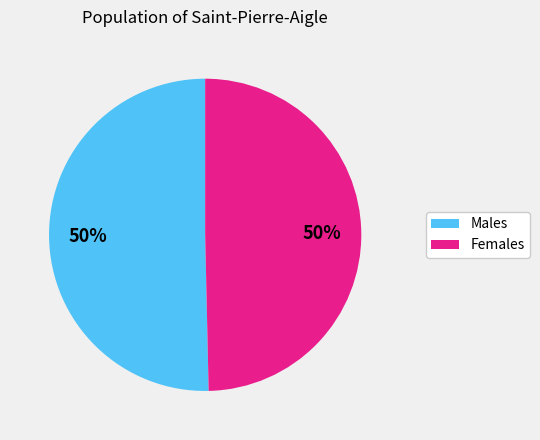

To the nearest percent, what is the average slice percentage?

50%